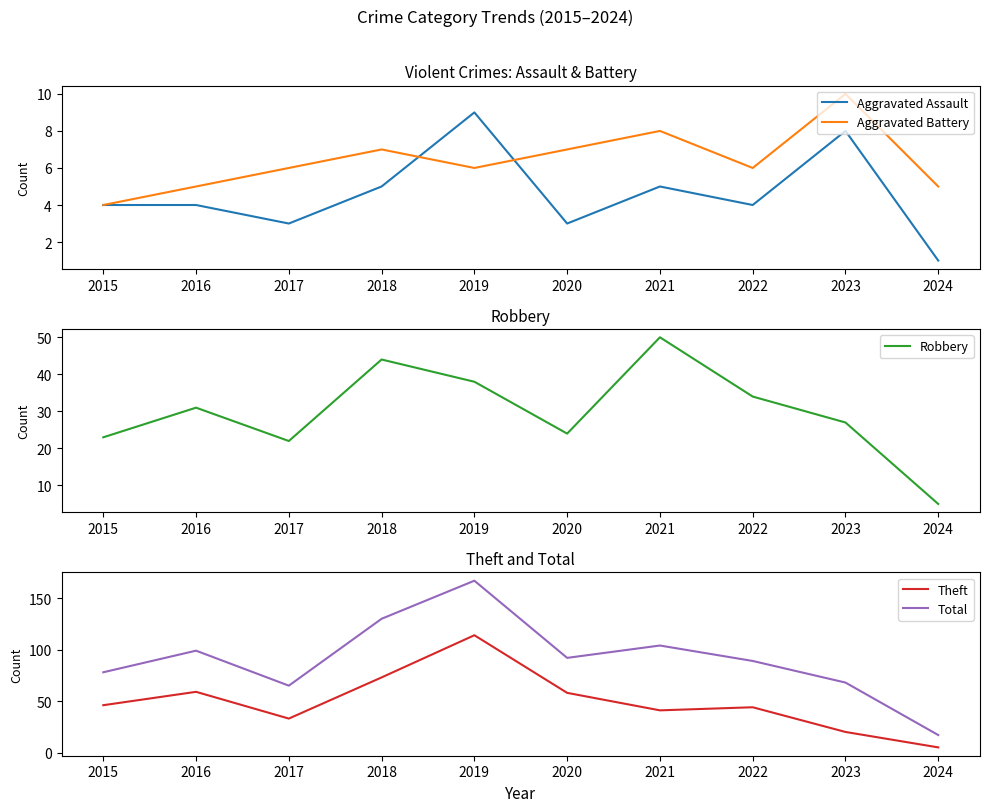

Rank the categories by Robbery value from highest to lowest.

2021, 2018, 2019, 2022, 2016, 2023, 2020, 2015, 2017, 2024